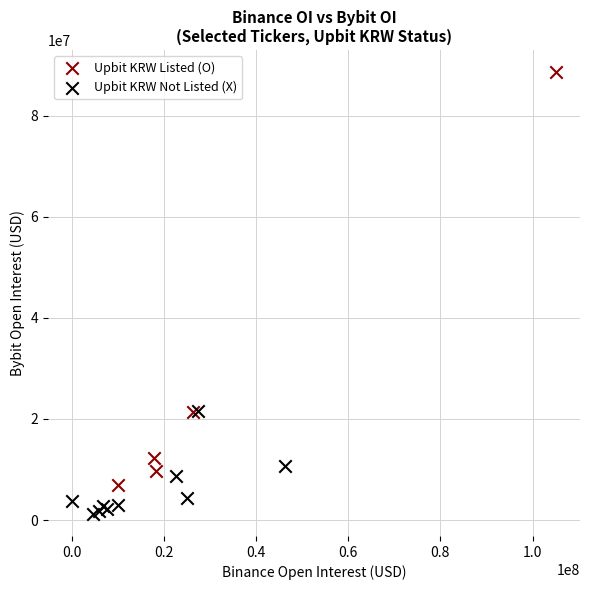

Which series has the widest spread of Y values?

Upbit KRW Listed (O)